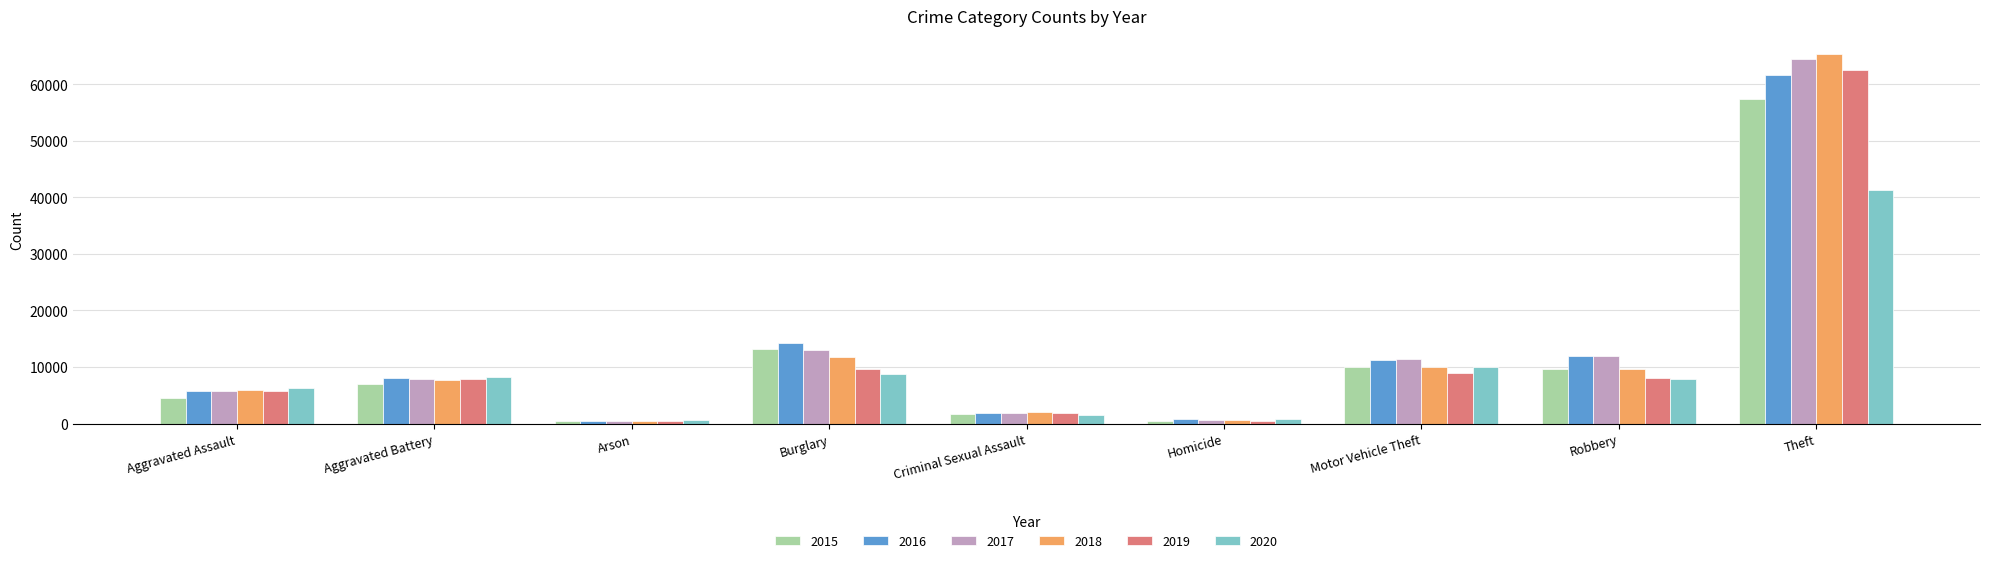

The 2017 series shows 11880 at Robbery. True or false?

True